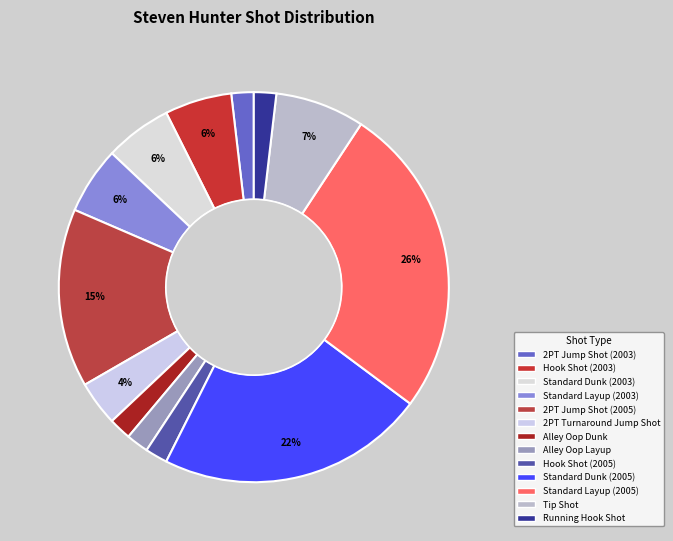

Which slice is the smallest?

2PT Jump Shot (2003)